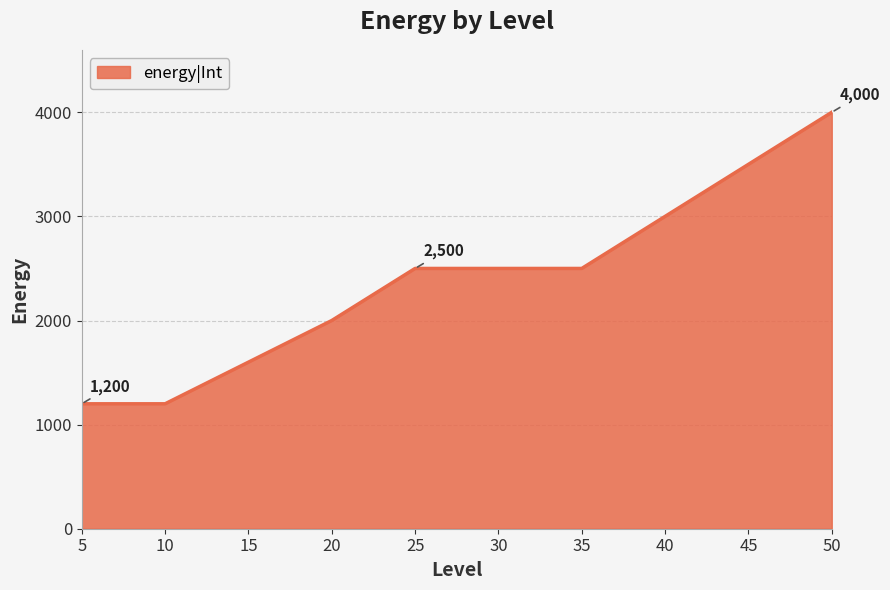

What is the difference between the maximum and minimum values?

2800